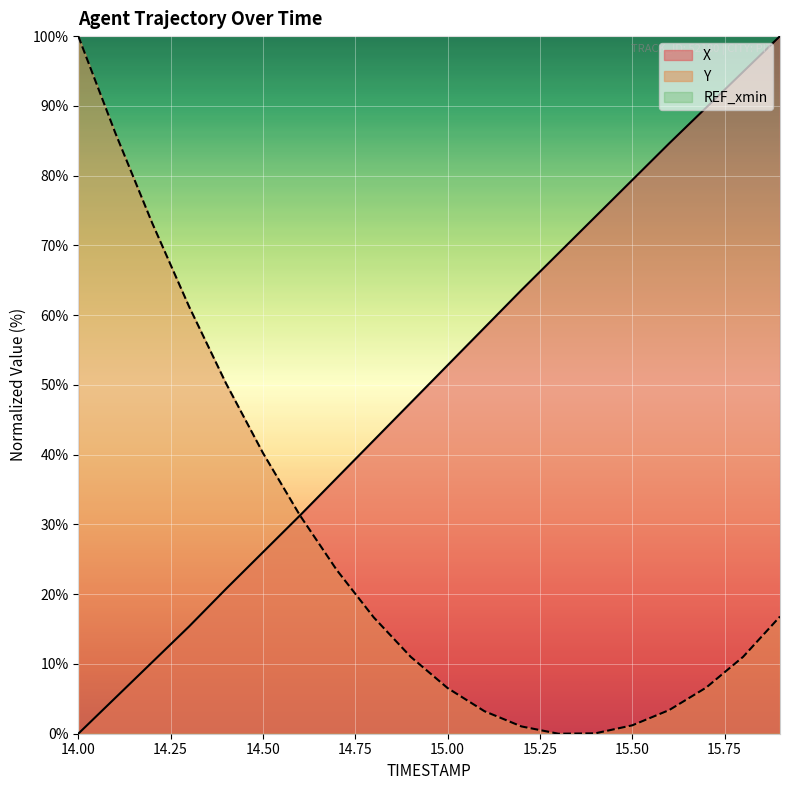

At how many categories does at least one series exceed 12?

20